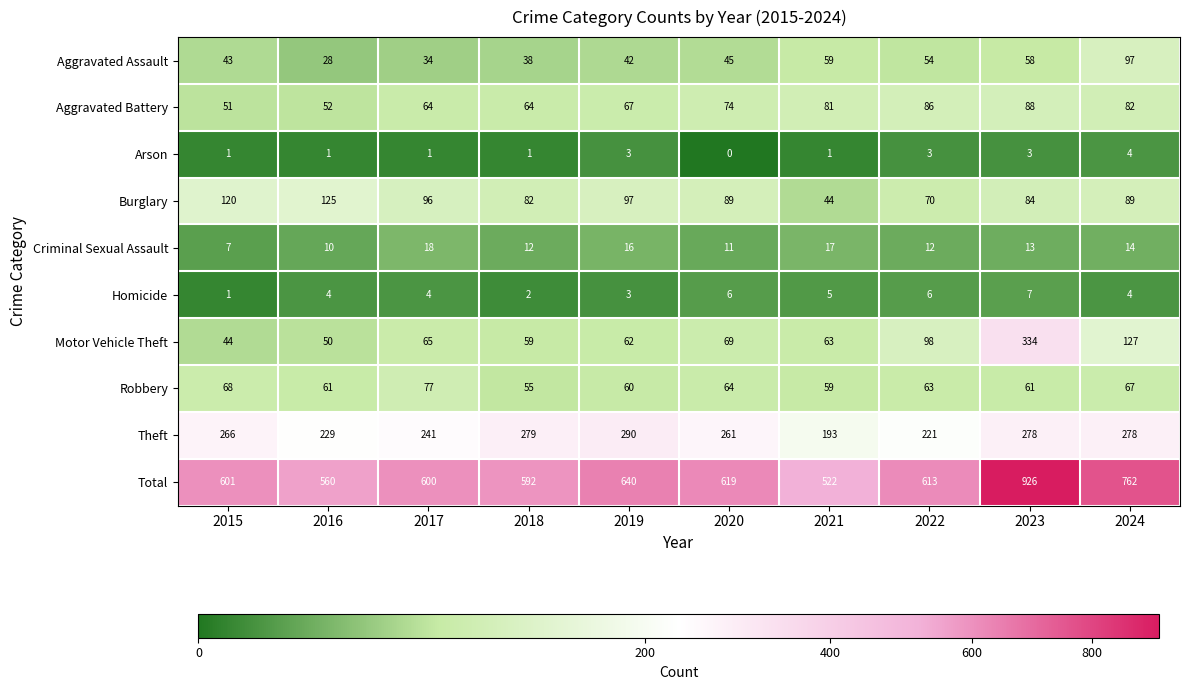

Count the number of data series in this chart.

10